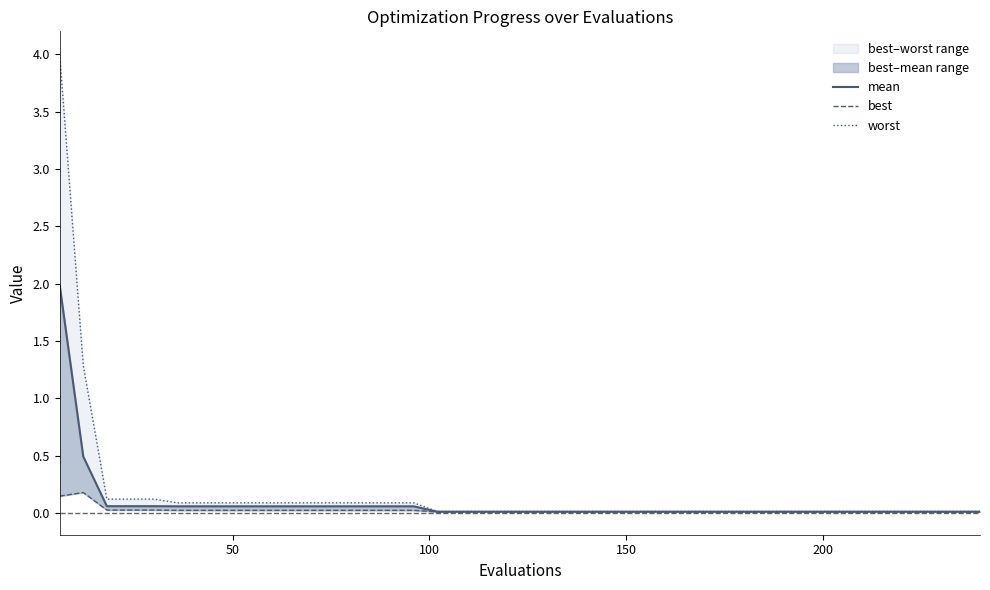

Does the chart have visible grid lines?

No